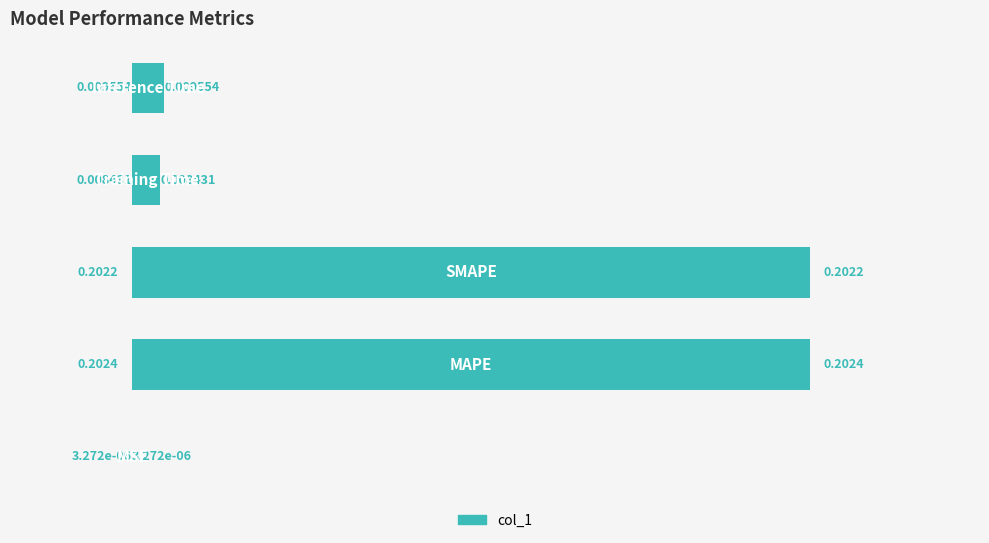

What is the sum of all values?

0.4